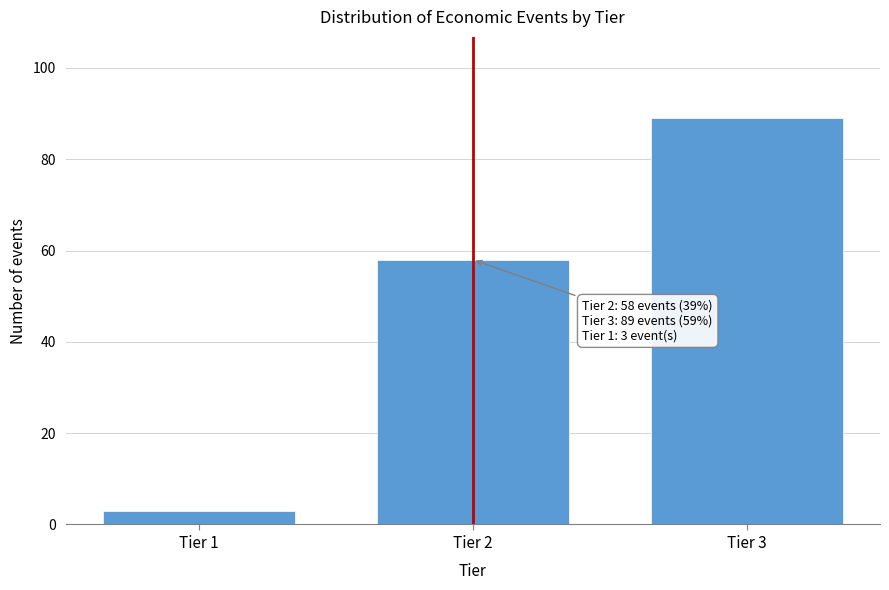

Reading left to right, list all the values displayed in this chart.

3	58	89